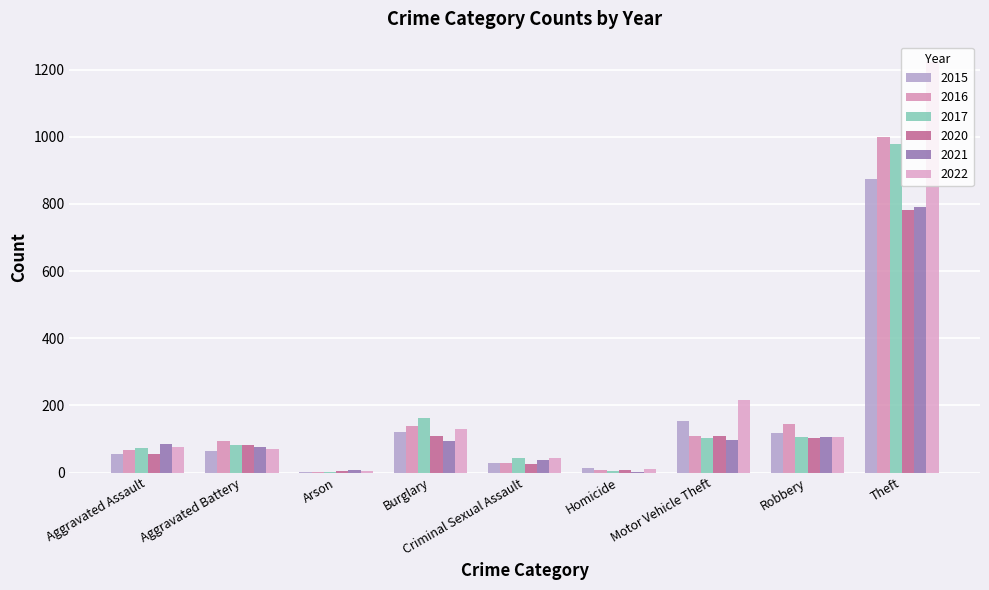

Does the chart contain stacked bars?

No